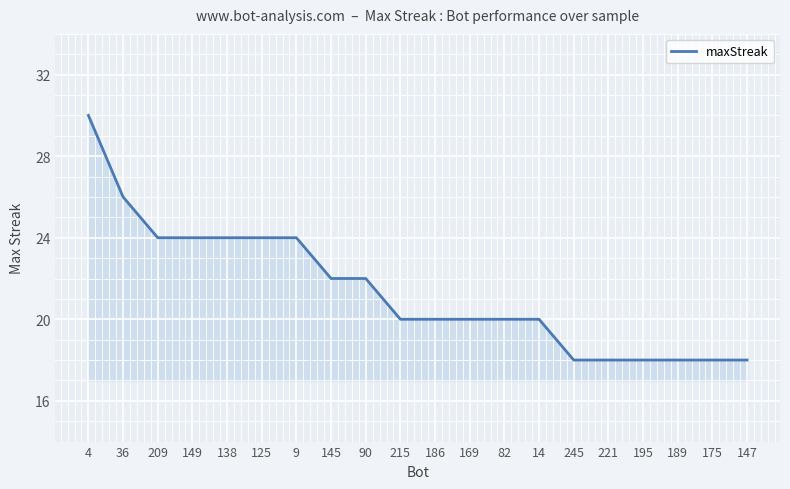

What is the smallest value displayed?

18